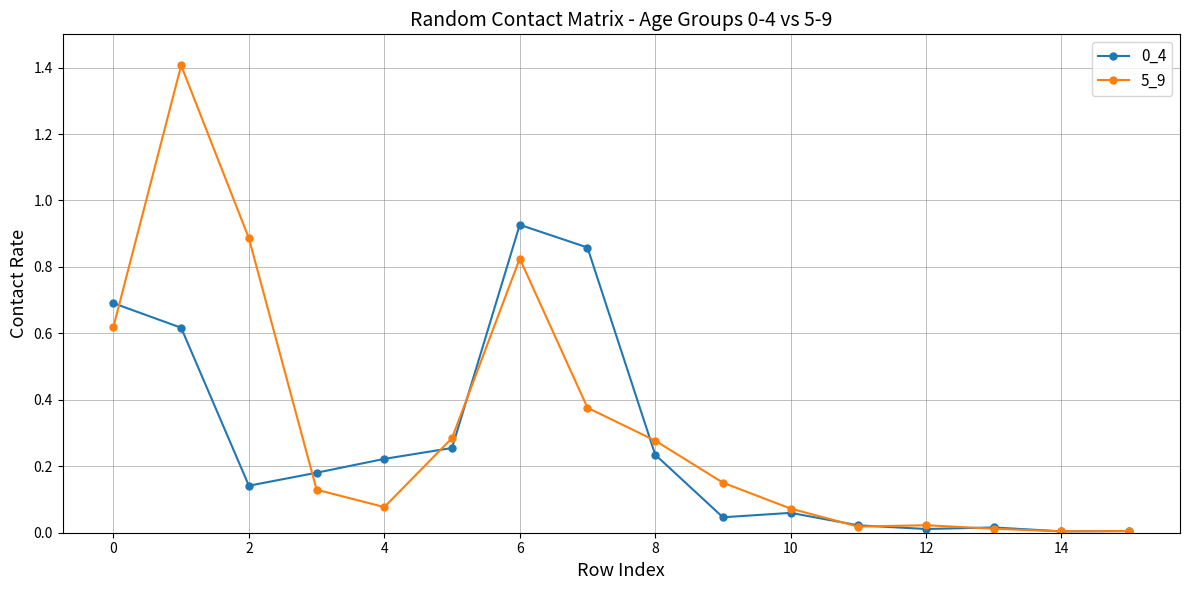

True or false: 0_4 has more than 0 interior local peaks.

True